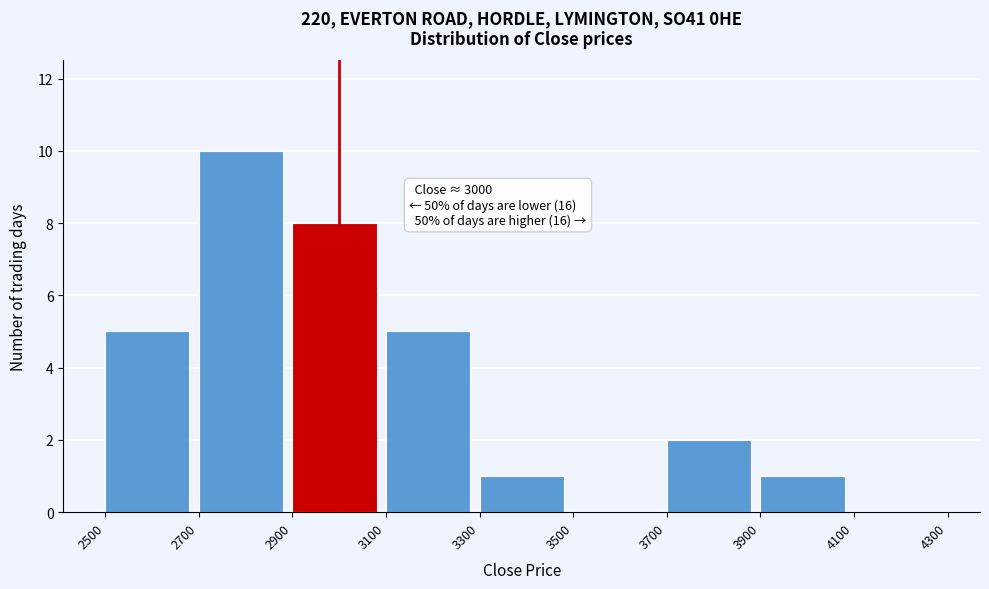

Over which range of the x-axis is the bar tallest?

2700 to 2900